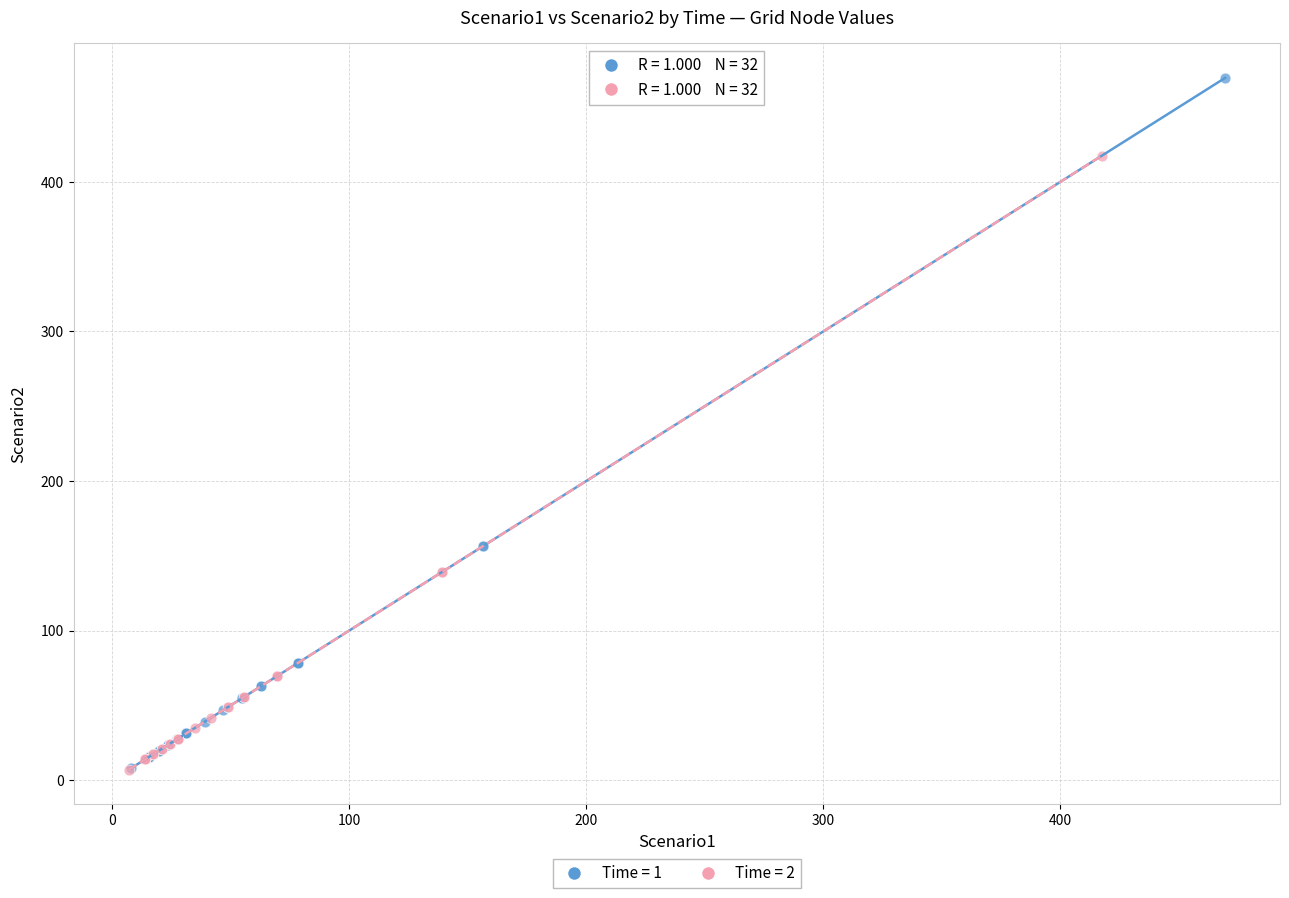

Which series has the largest Y range (max minus min)?

Time = 1